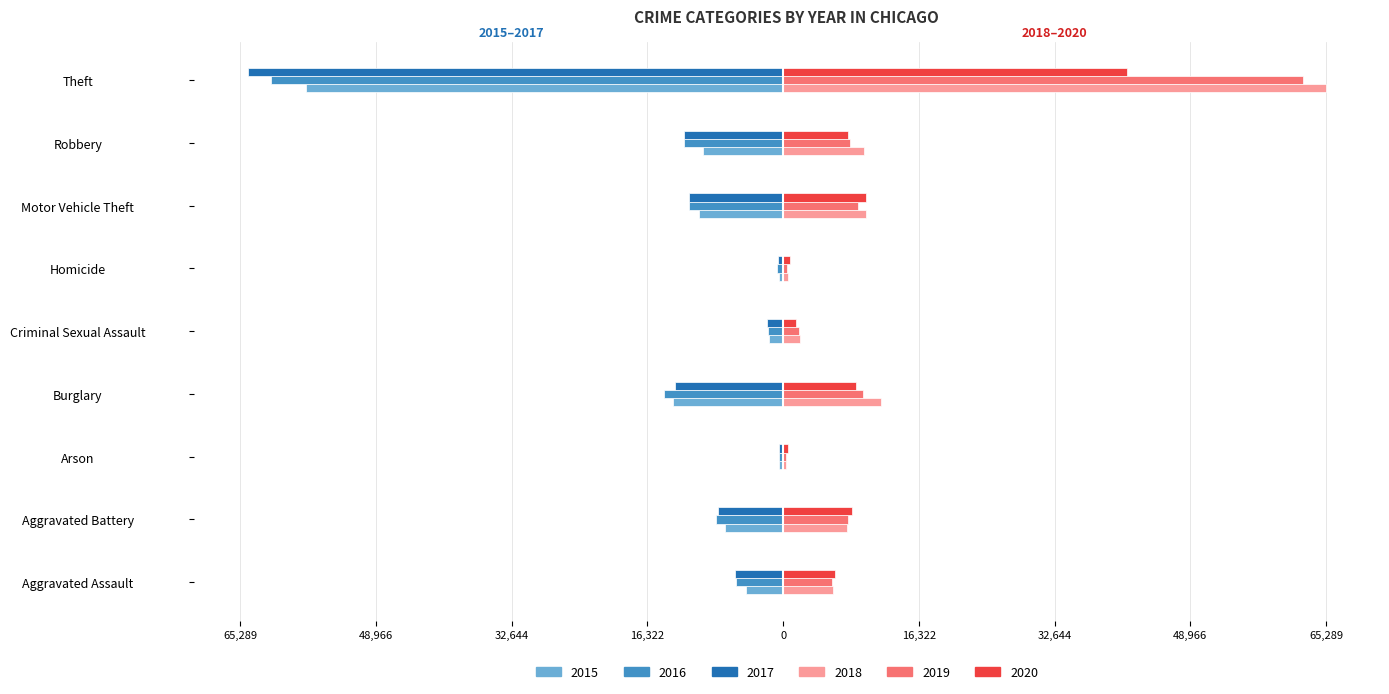

Reading left to right, extract all data points from this chart.

2015: -4480	-7019	-448	-13184	-1708	-496	-10068	-9638	-57352
2016: -5713	-8085	-515	-14289	-1866	-786	-11285	-11960	-61623
2017: -5793	-7845	-444	-13001	-1990	-672	-11380	-11881	-64386
2018: 6002	7734	373	11747	2047	588	9985	9681	65289
2019: 5841	7858	376	9638	1927	499	8978	7995	62498
2020: 6265	8320	588	8758	1500	787	9959	7855	41346